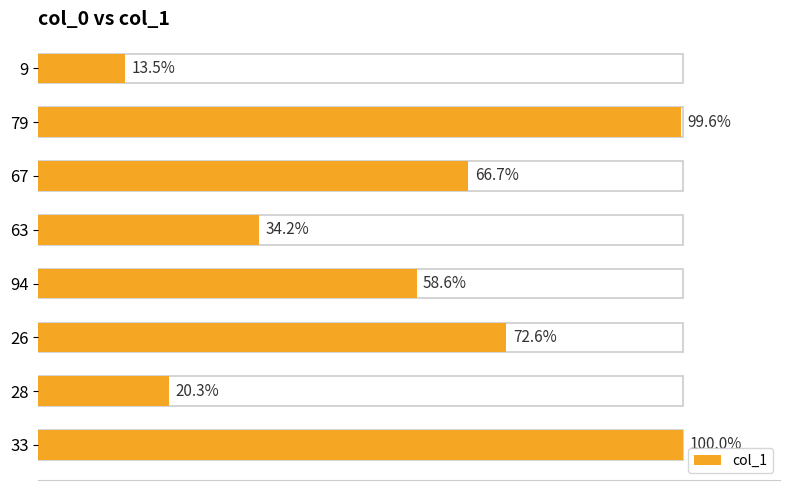

Does the chart contain stacked bars?

No